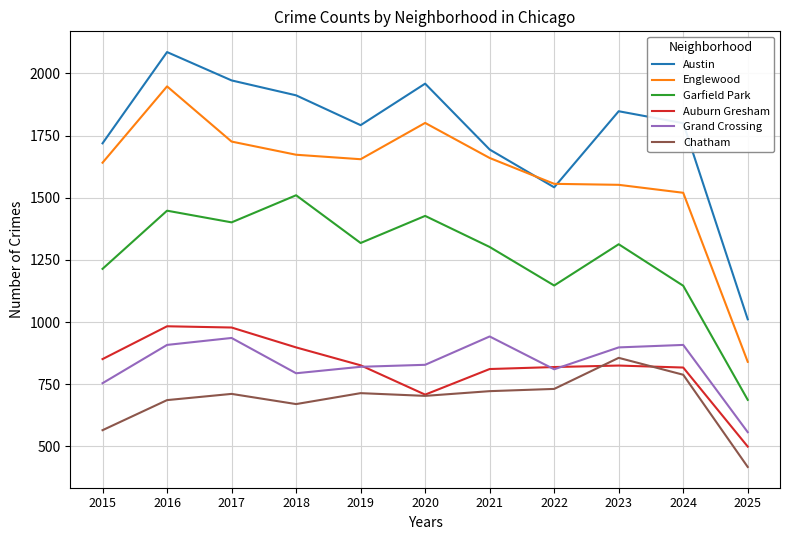

What is the maximum value shown in the chart?

2086